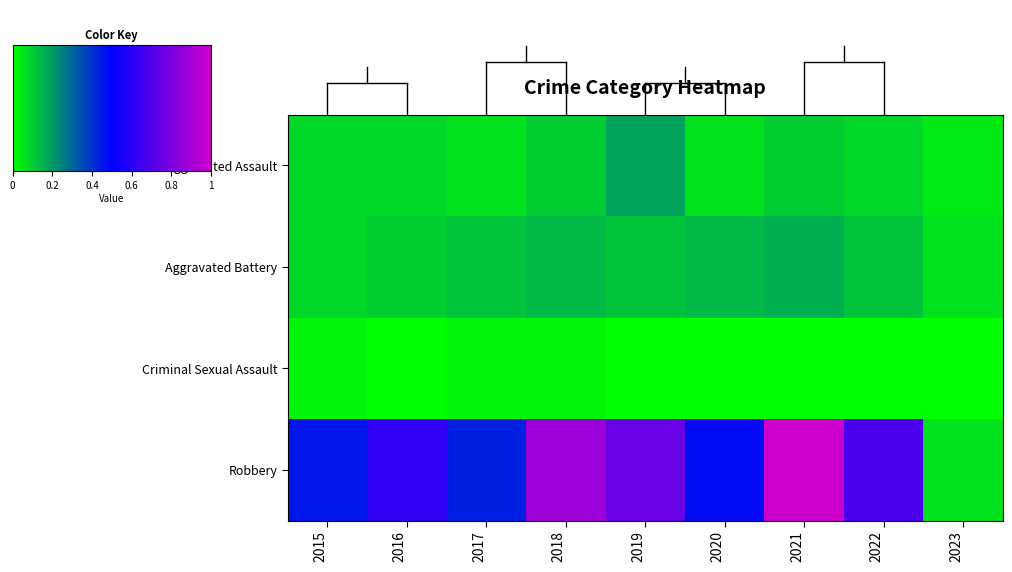

Which series changed the most between 2020 and 2021?

Robbery